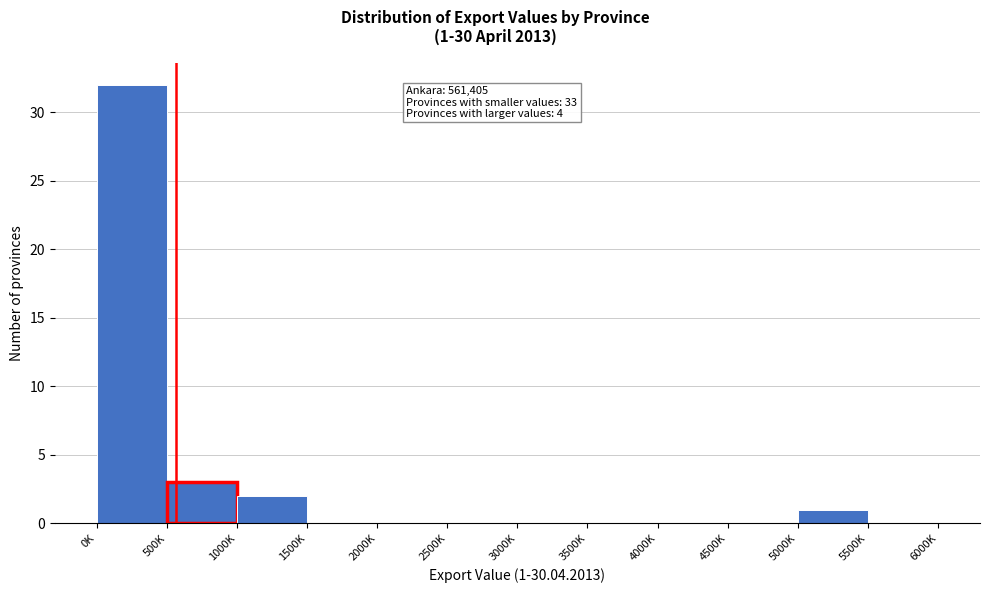

Reading right to left, transcribe all the data shown in this chart.

5500K=0	5000K=1	4500K=0	4000K=0	3500K=0	3000K=0	2500K=0	2000K=0	1500K=0	1000K=2	500K=3	0K=32